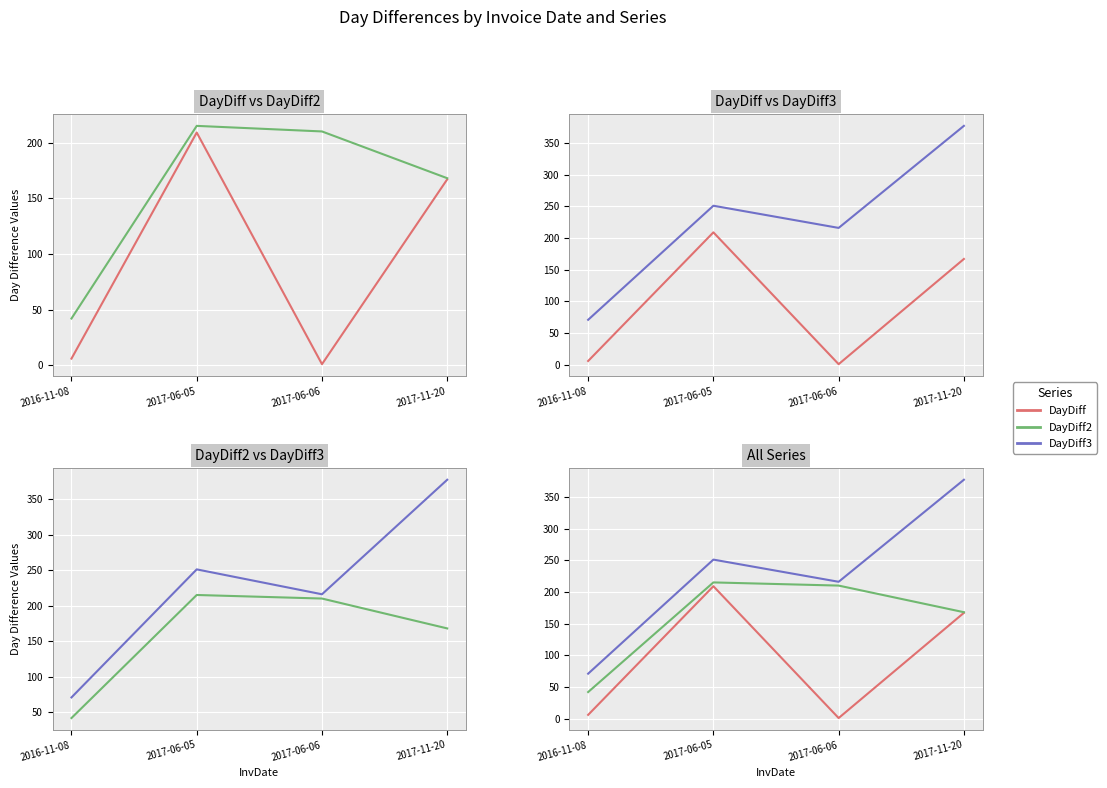

How many lines are shown in the chart?

3